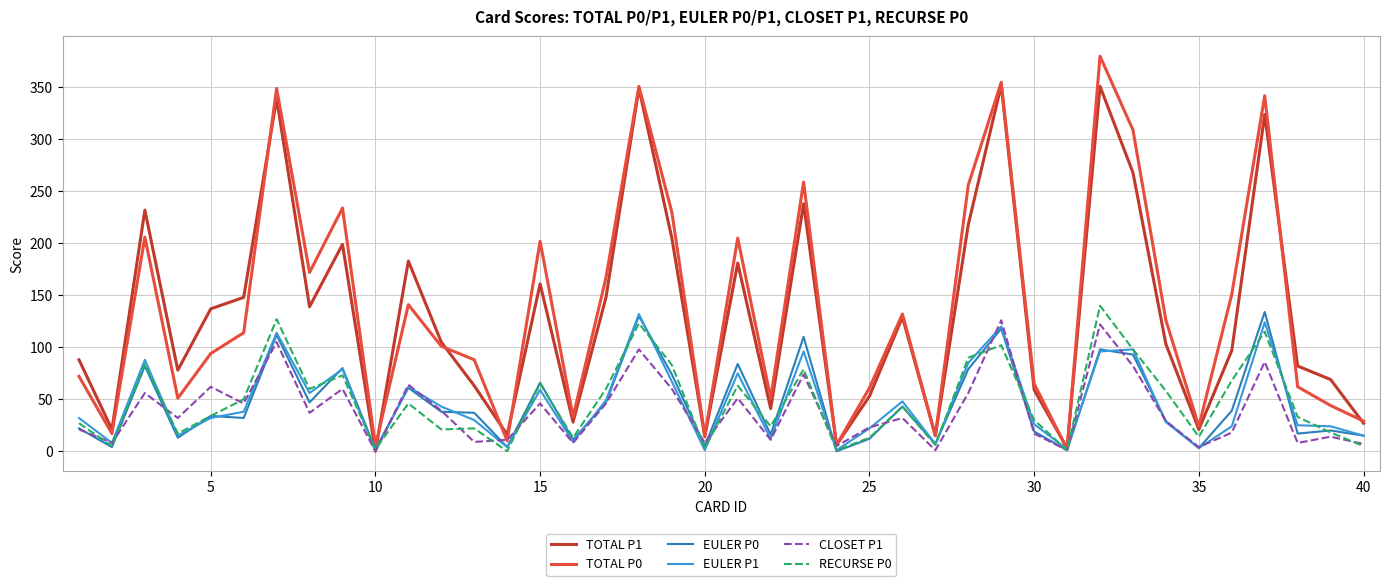

Which series has the largest range (max minus min)?

TOTAL P0